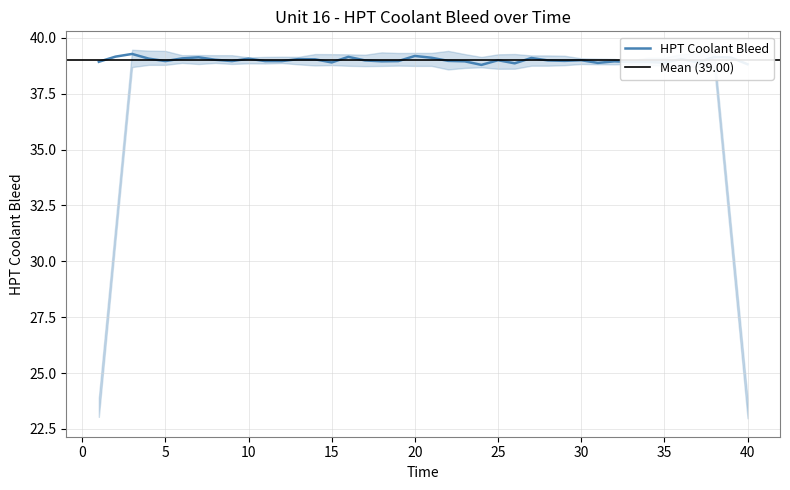

What is the difference between the second highest and second lowest values?

0.4